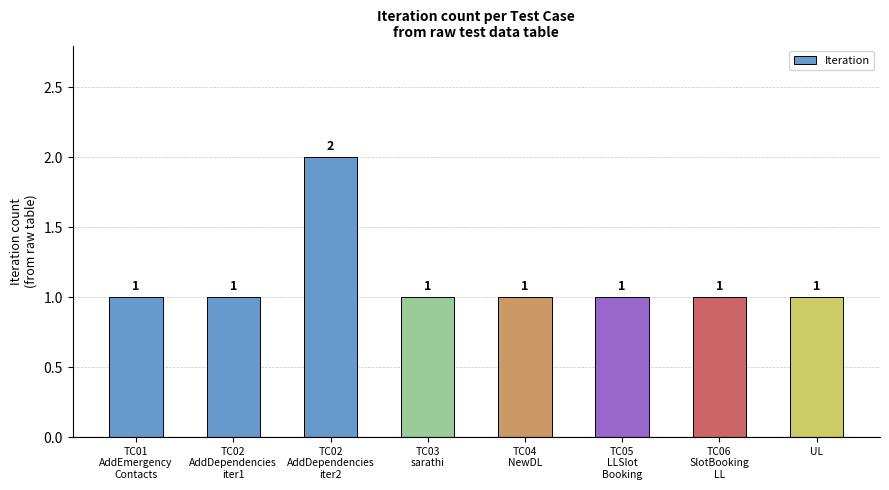

What is the label of the 8th bar from the right?

TC01
AddEmergency
Contacts